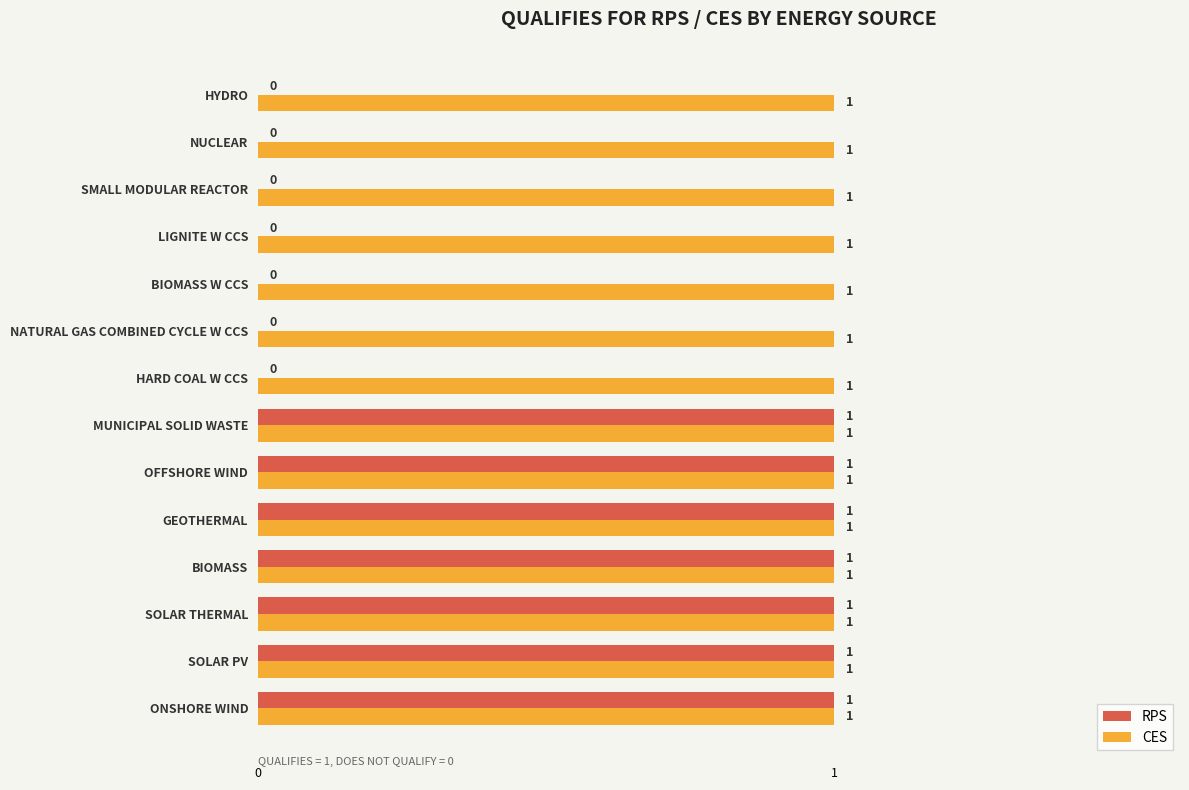

How many RPS values are between 0 and 1?

14